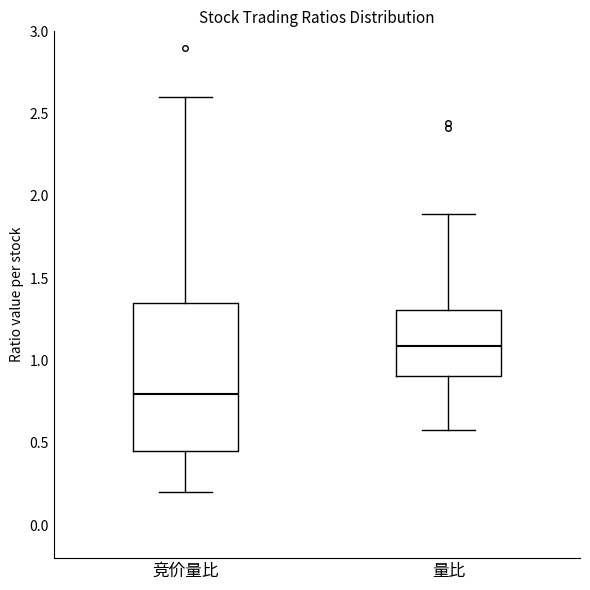

Reading left to right, read every box against the y-axis: the position of its median line, the range the box covers, and the ends of its whiskers. The values are not printed on the chart, so give them approximately, as read against the axis.

竞价量比: median 0.80, box 0.45 to 1.35, whiskers 0.20 to 2.60
量比: median 1.10, box 0.90 to 1.30, whiskers 0.60 to 1.90